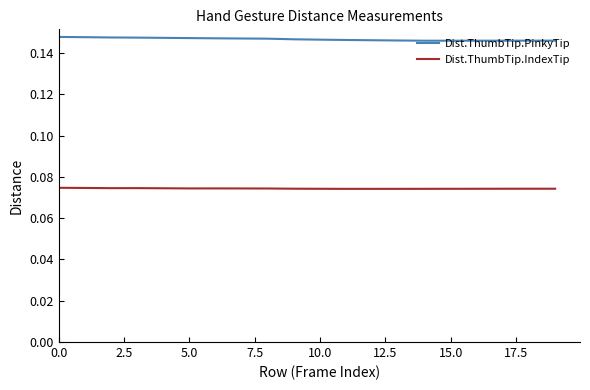

True or false: Dist.ThumbTip.PinkyTip and Dist.ThumbTip.IndexTip intersect in this chart.

False